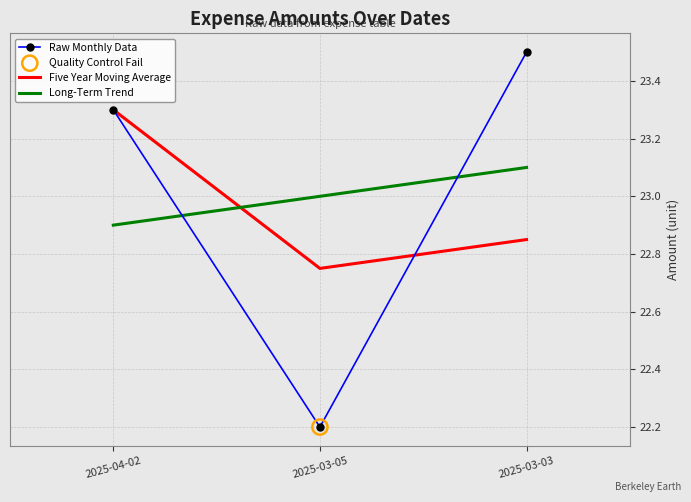

Is the value of Long-Term Trend at 2025-03-05 greater than the value of Five Year Moving Average at 2025-03-05?

Yes